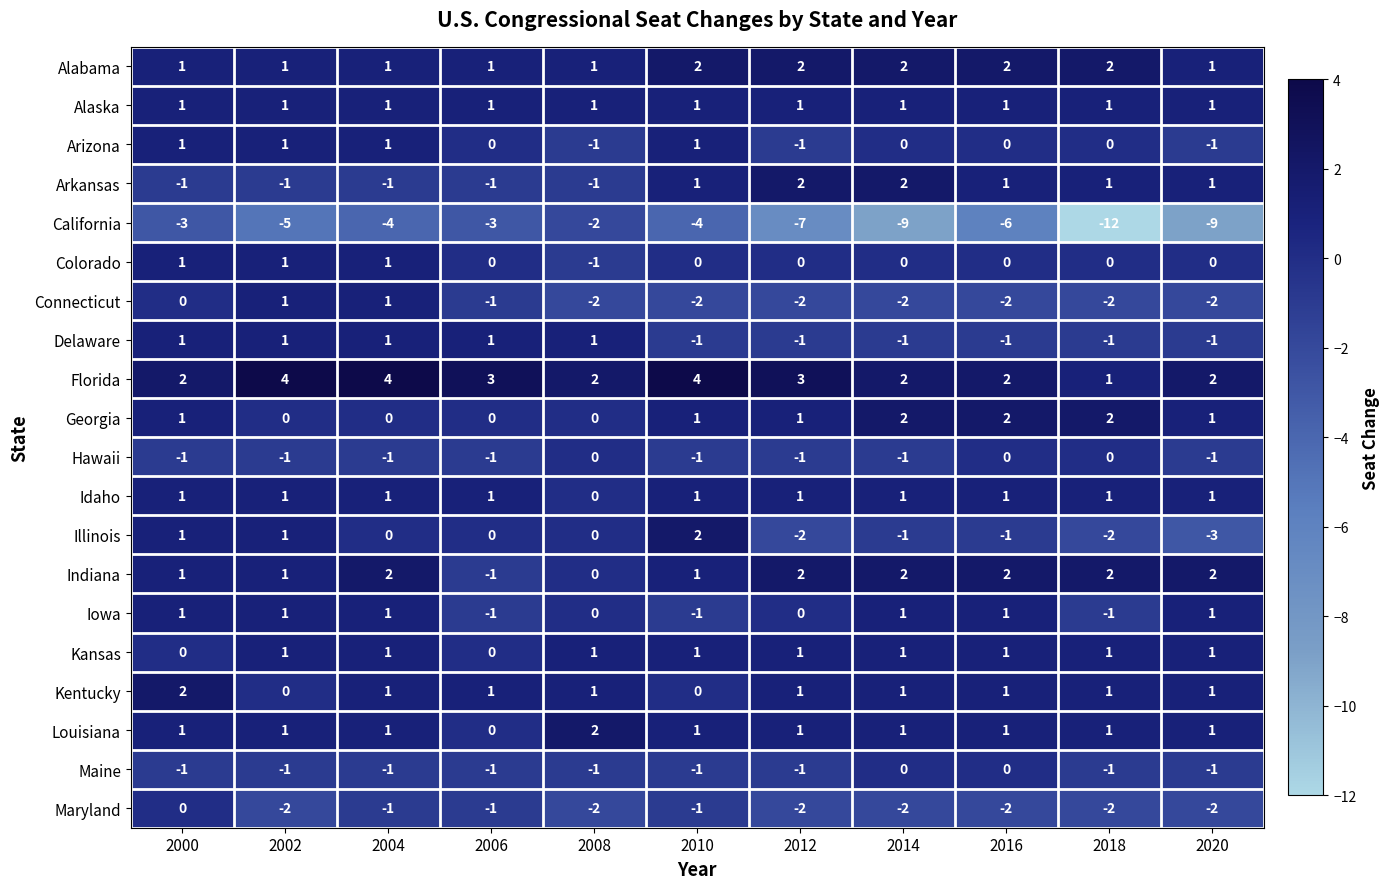

What is the difference between the maximum and minimum values in the California series?

10